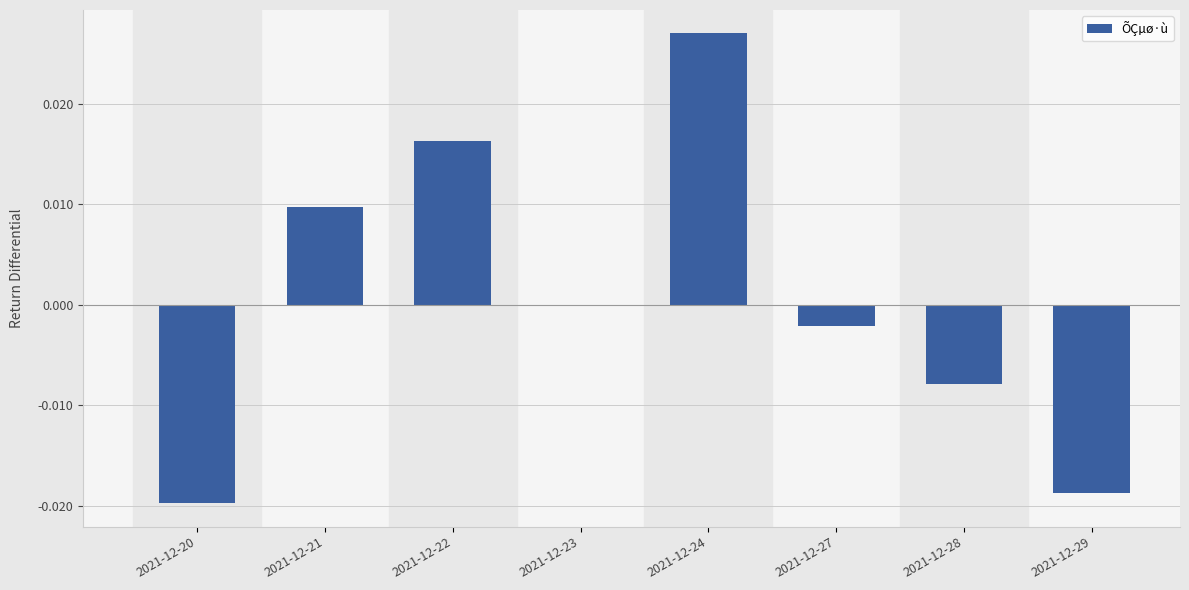

Count the number of data series in this chart.

1